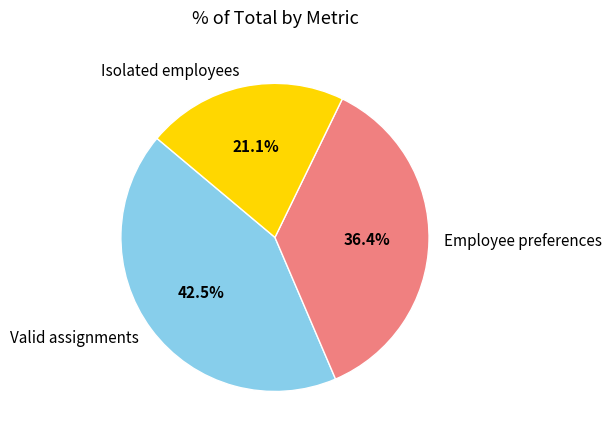

Which slice is the smallest?

Isolated employees